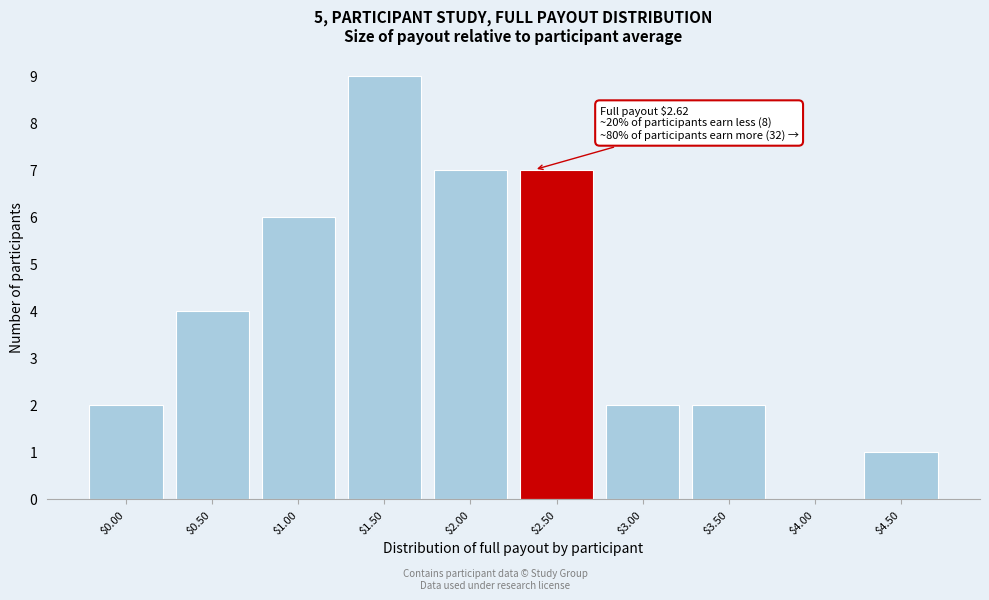

Which category has the highest value across all series?

$1.50